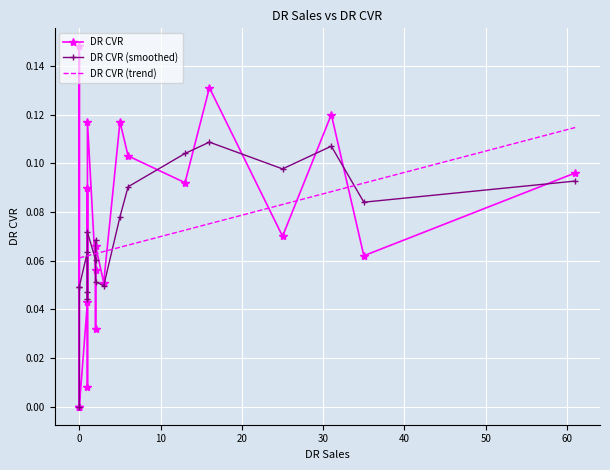

Which series ends up on top after the final intersection of DR CVR and DR CVR (smoothed)?

DR CVR